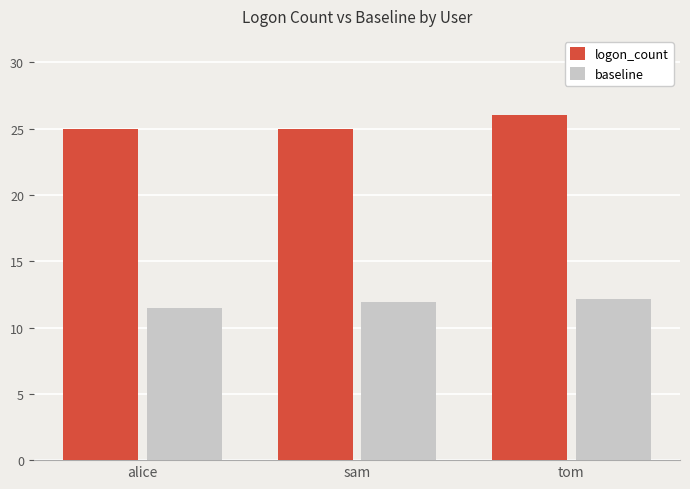

What is the difference between the maximum and minimum values in the logon_count series?

1.0